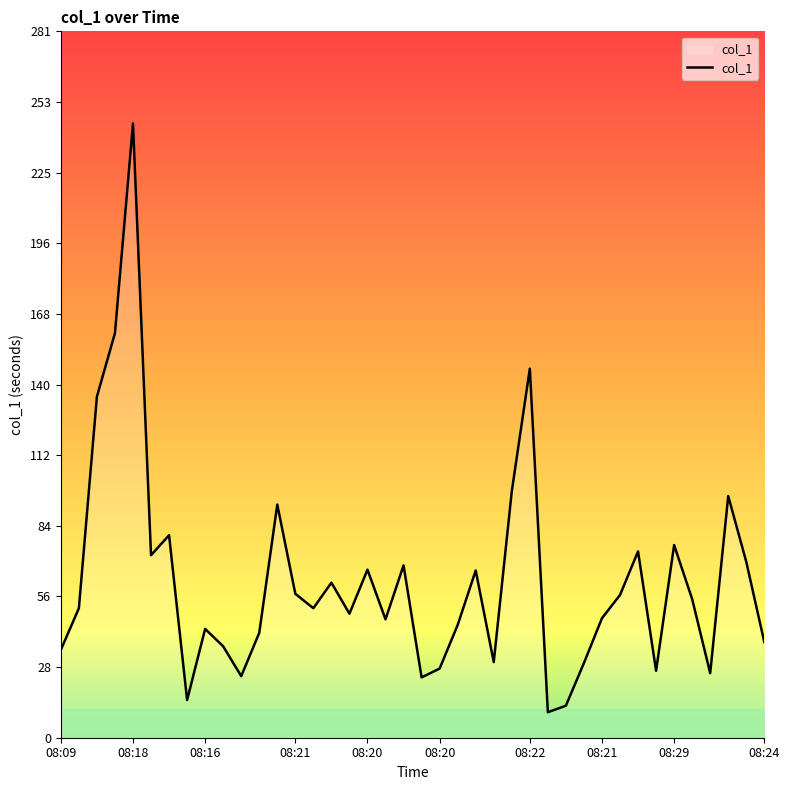

What is the difference between the maximum and minimum values?

234.5